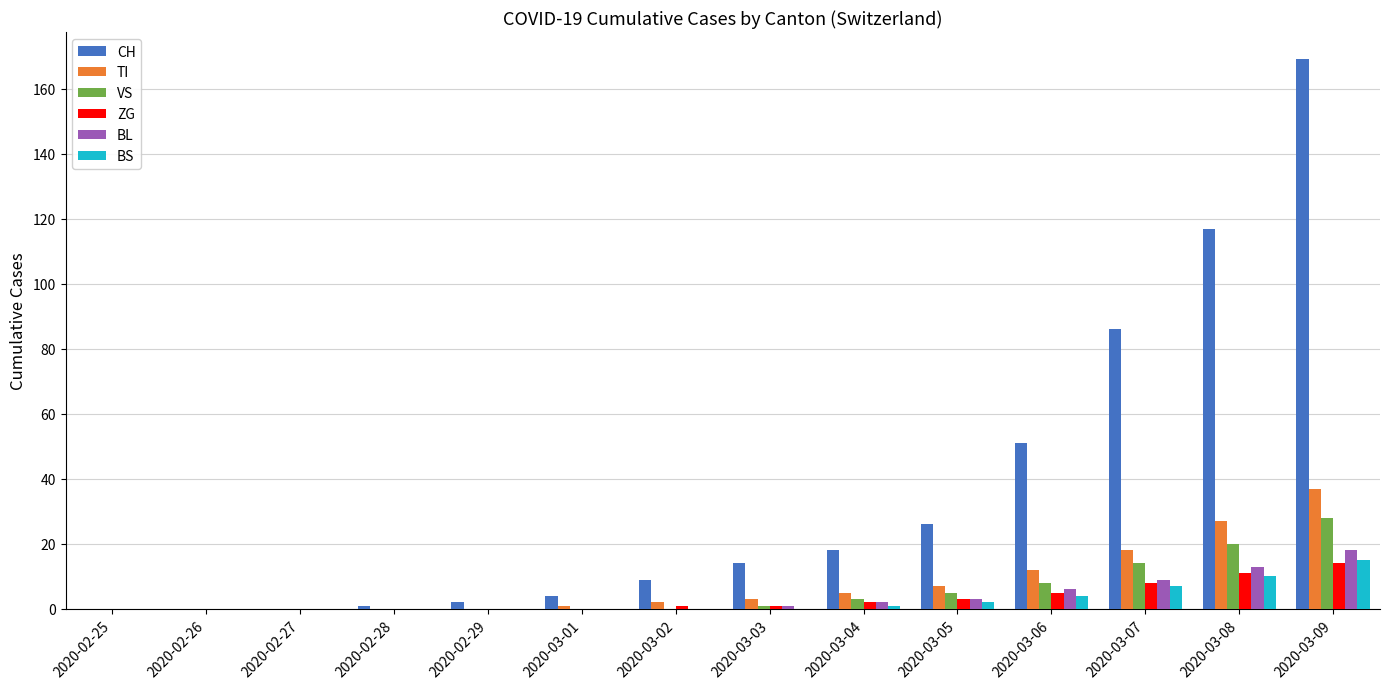

True or false: BL has a value of 18 at 2020-03-09.

True